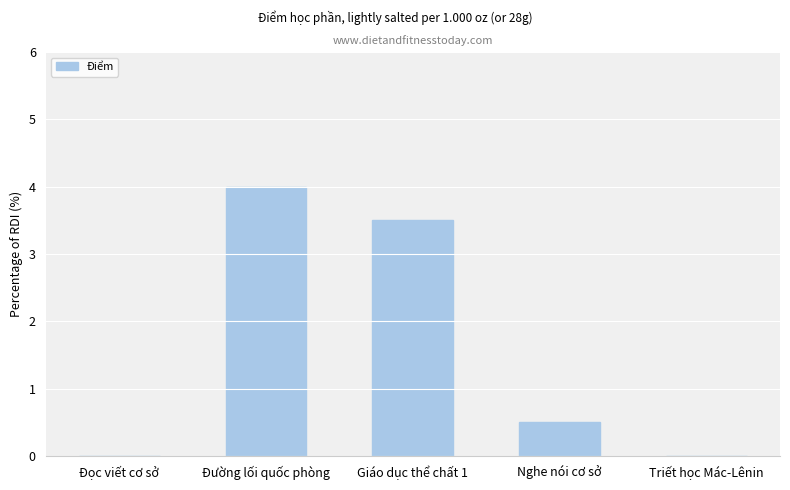

What is the sum of all values?

8.0